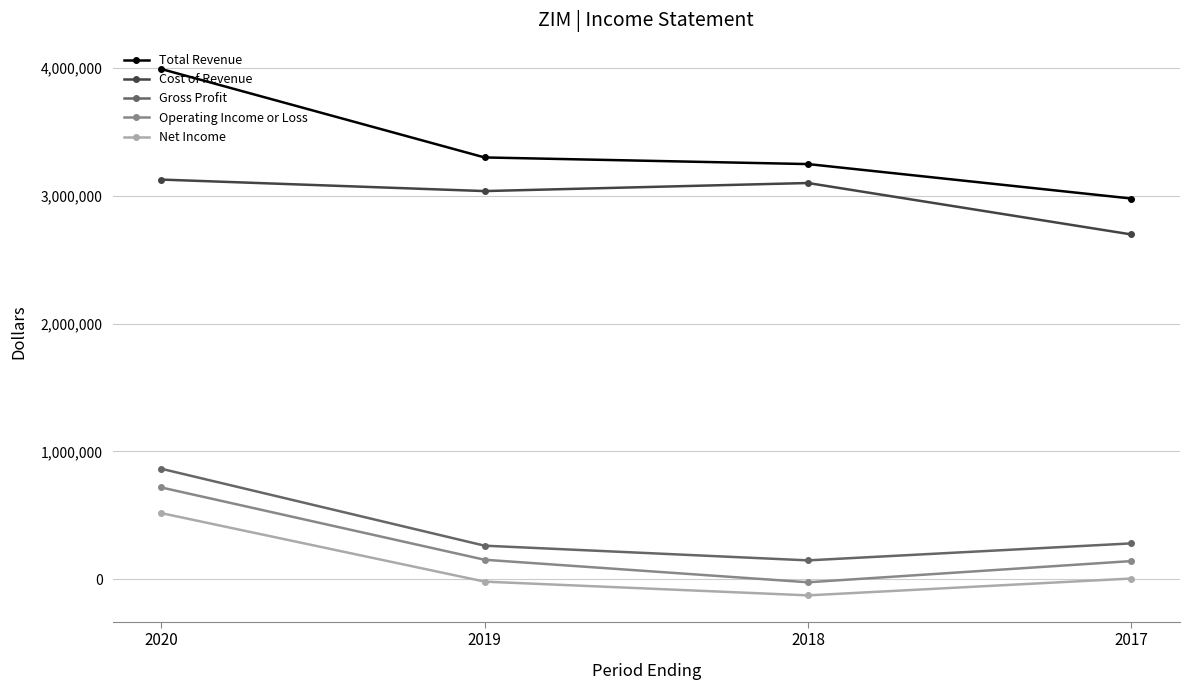

True or false: Net Income and Total Revenue cross at least once.

False